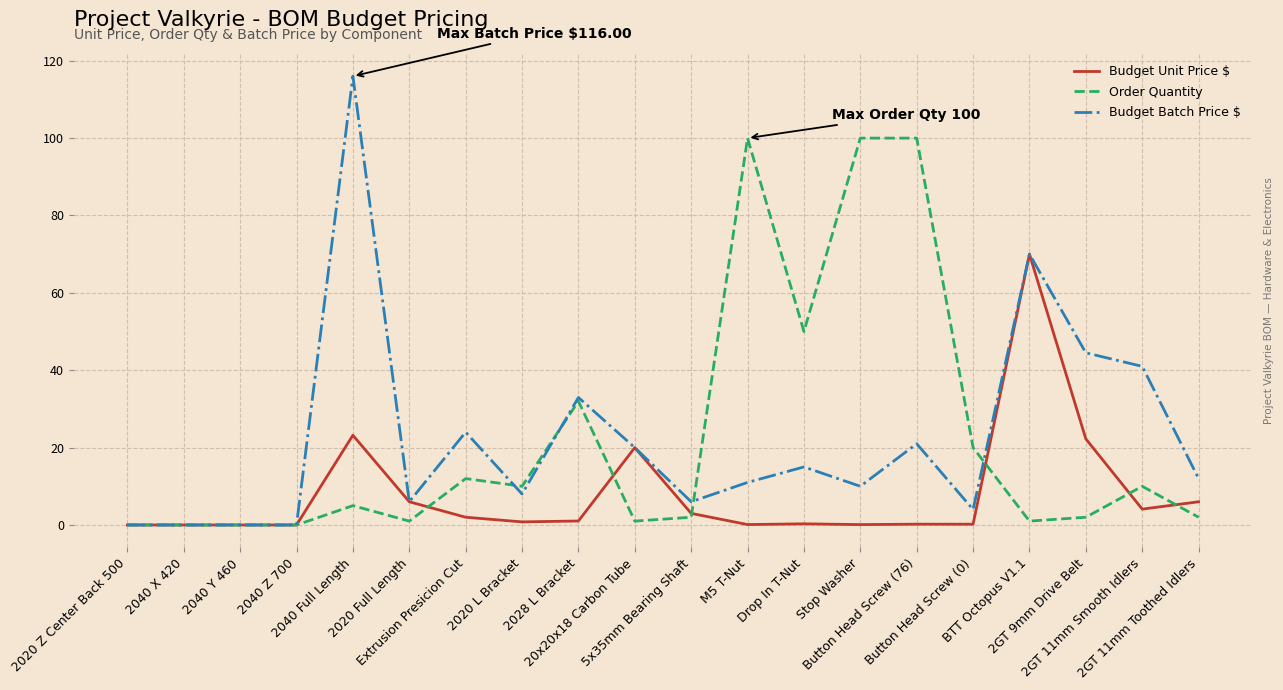

Which series has the widest spread of values?

Budget Batch Price $